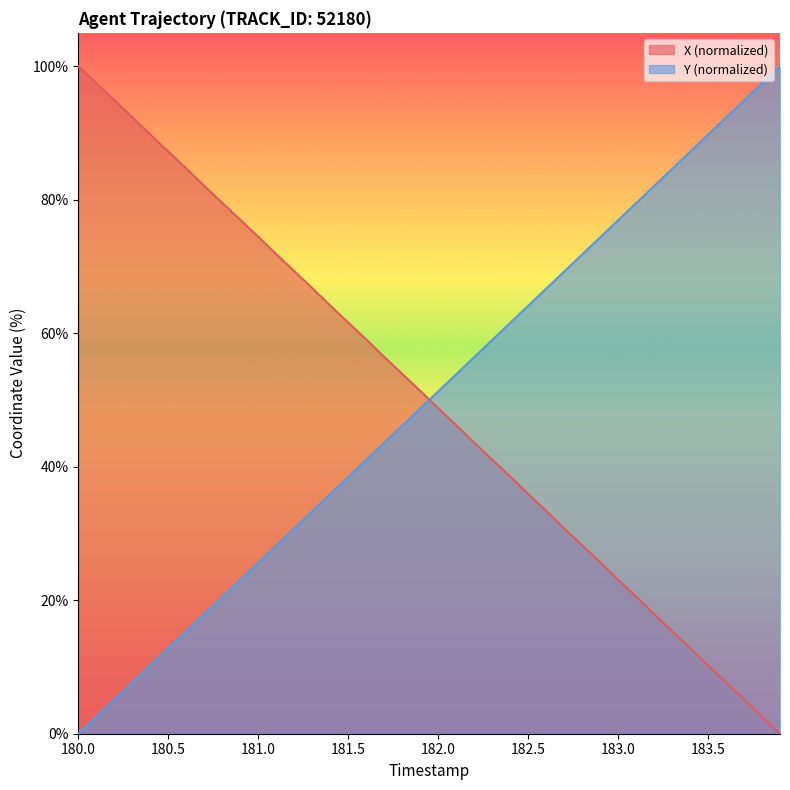

What is the difference between the maximum and minimum values in the X series?

100.0